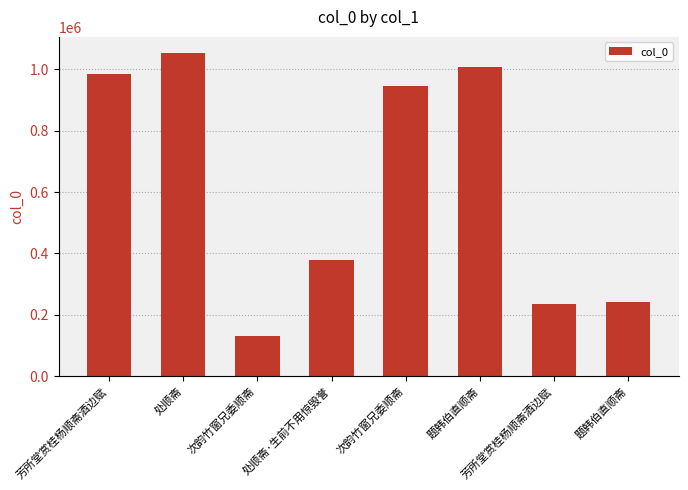

True or false: the data shows 1053652 at 处顺斋.

True